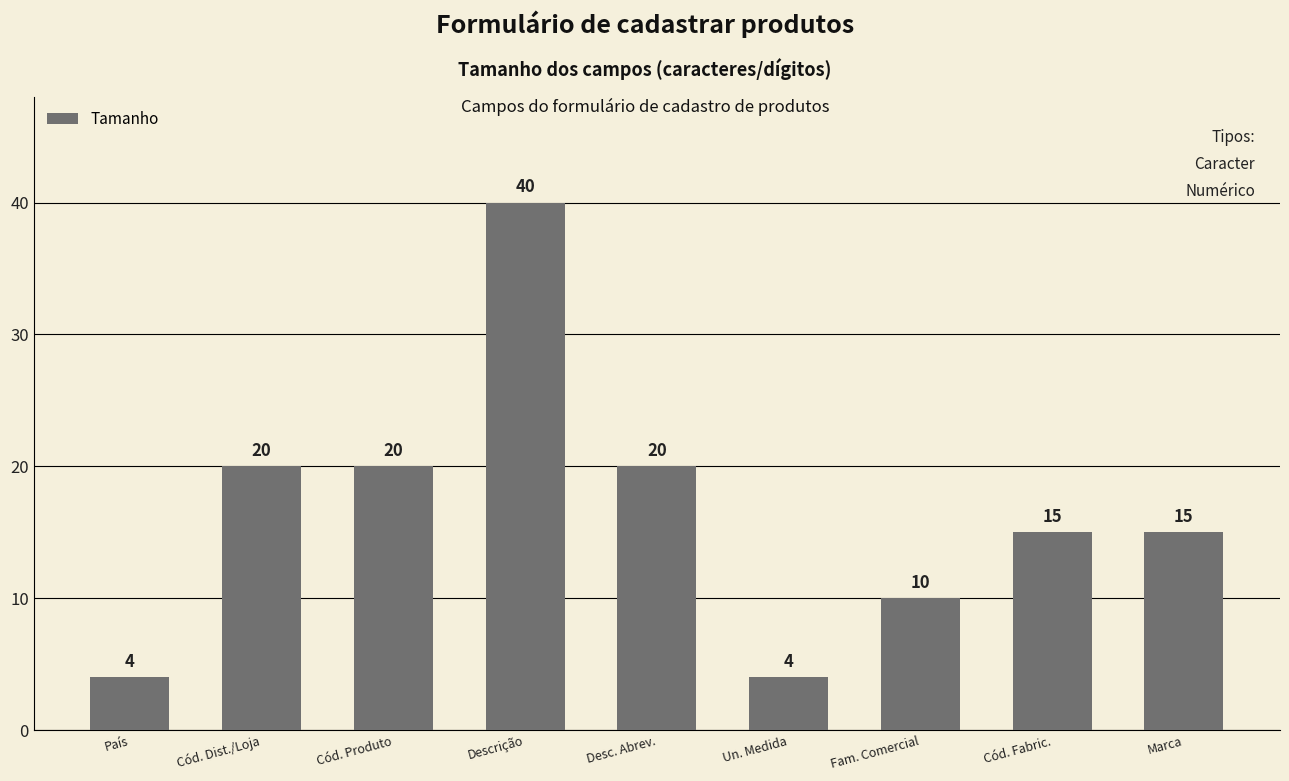

Between Cód. Produto and Descrição, which is larger?

Descrição